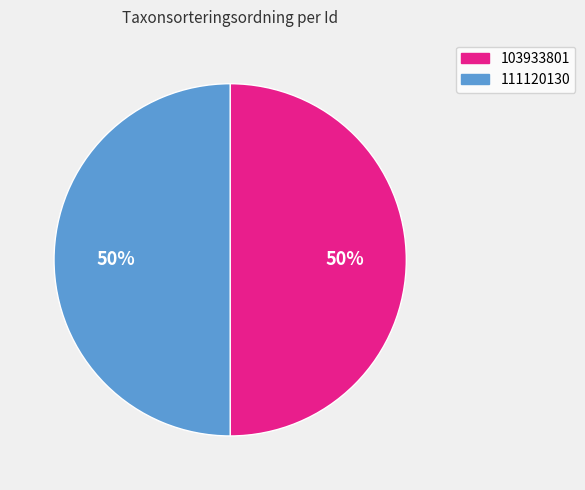

To the nearest percent, what percentage of the pie is 103933801?

50%